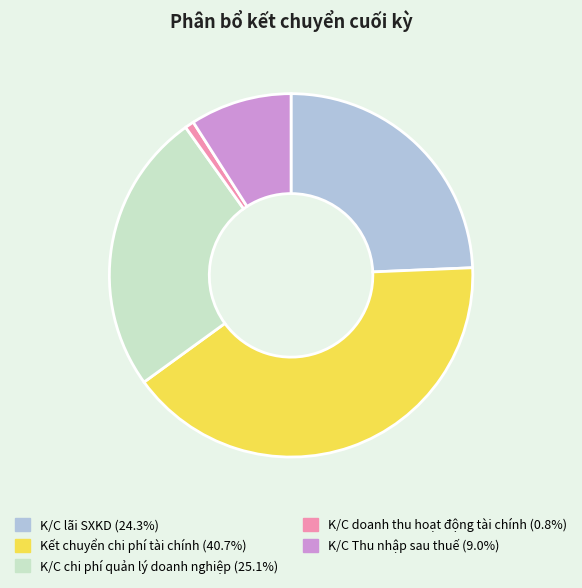

Count the number of slices in the pie.

5